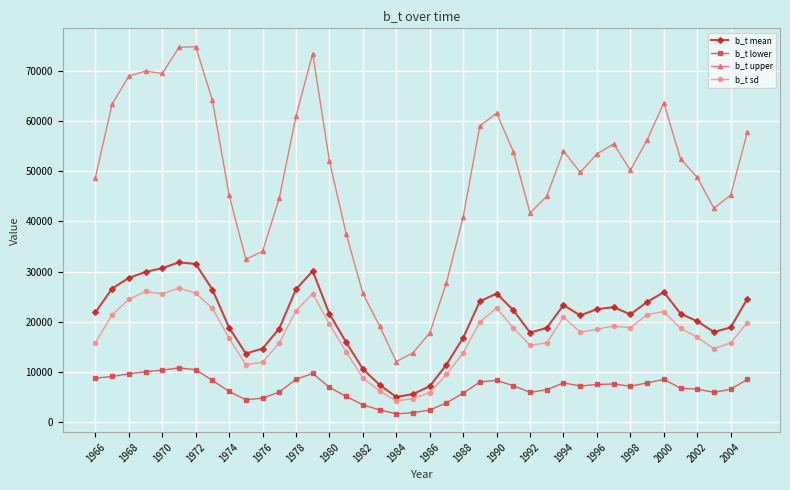

Does the chart have visible grid lines?

Yes